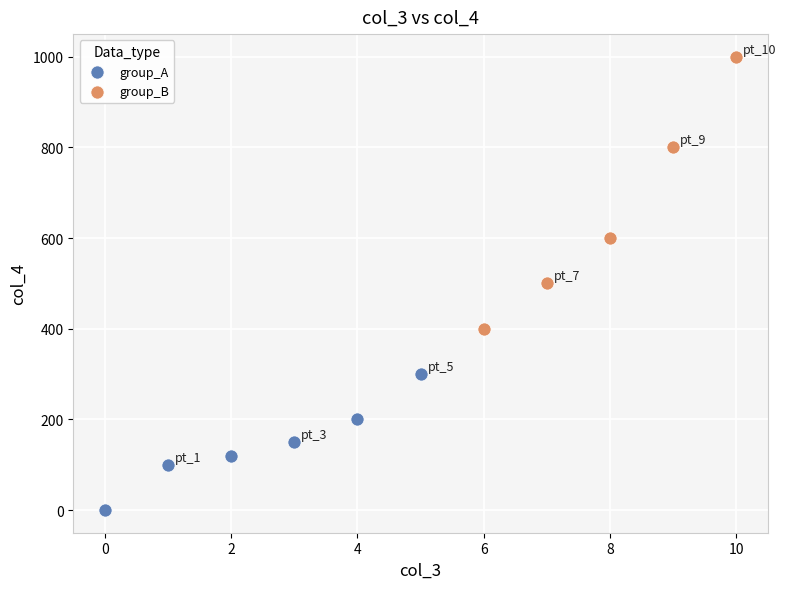

What are all the series names shown in the legend?

group_A, group_B